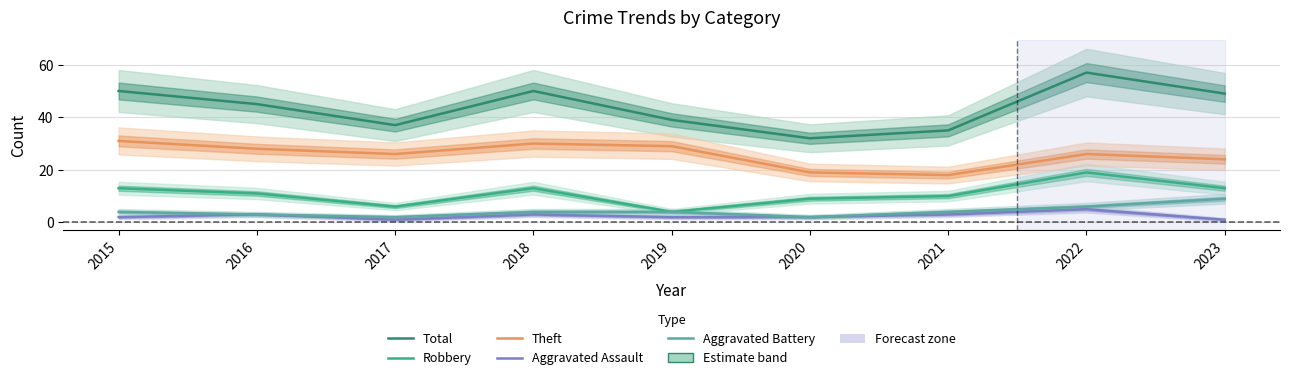

What is the difference between the maximum and minimum values in the Robbery series?

15